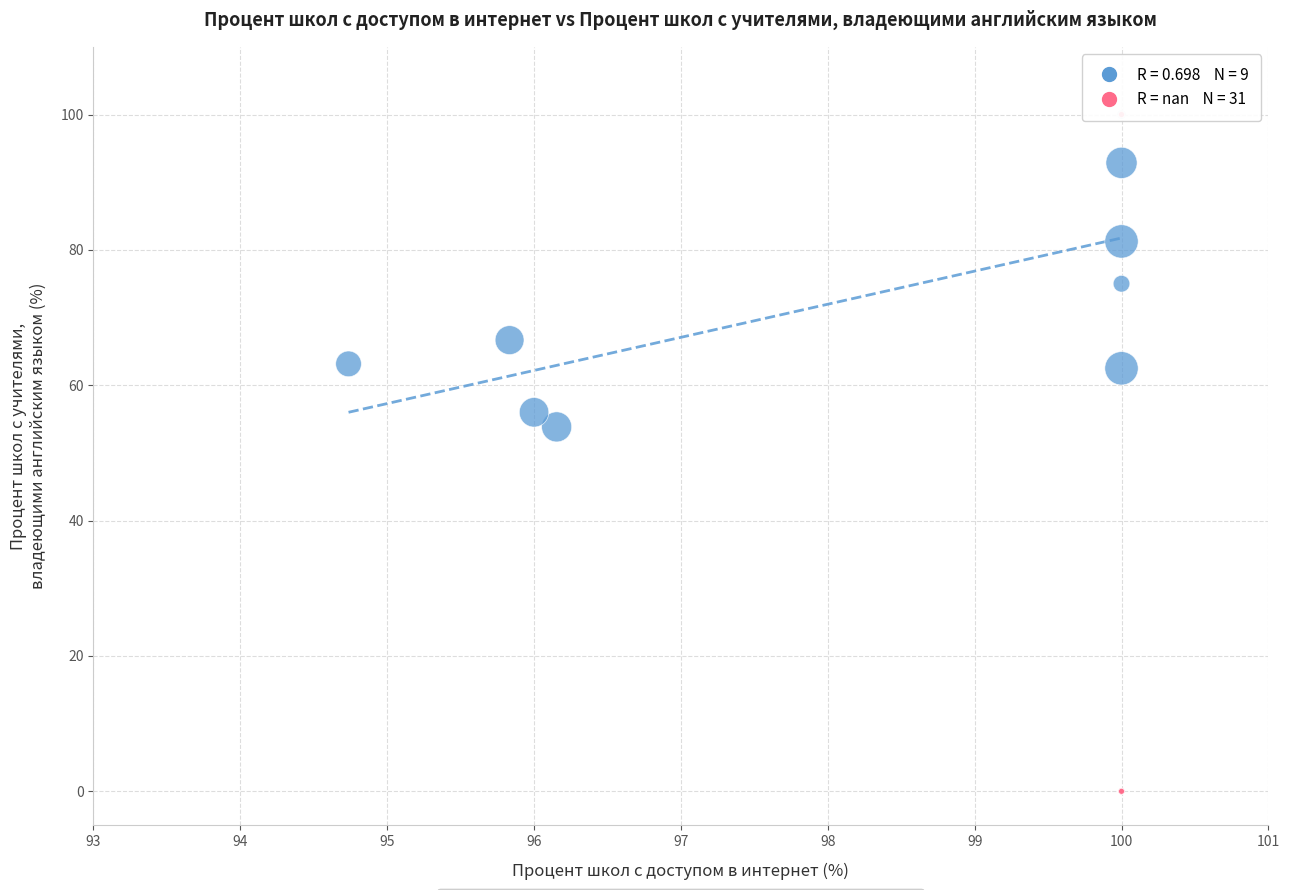

Which series contains the lowest Y value?

Населённые пункты (1 школа)